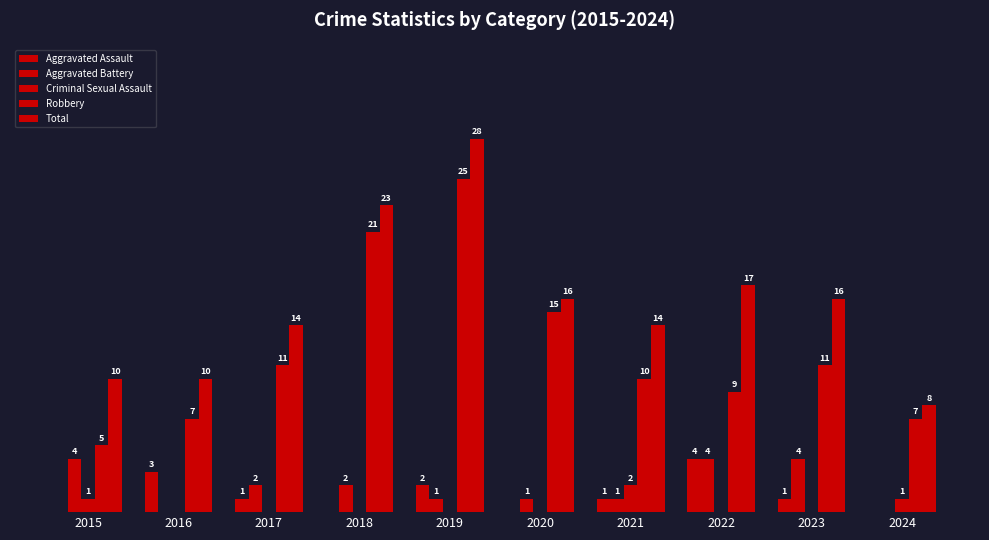

The Aggravated Battery series shows 2 at 2018. True or false?

True